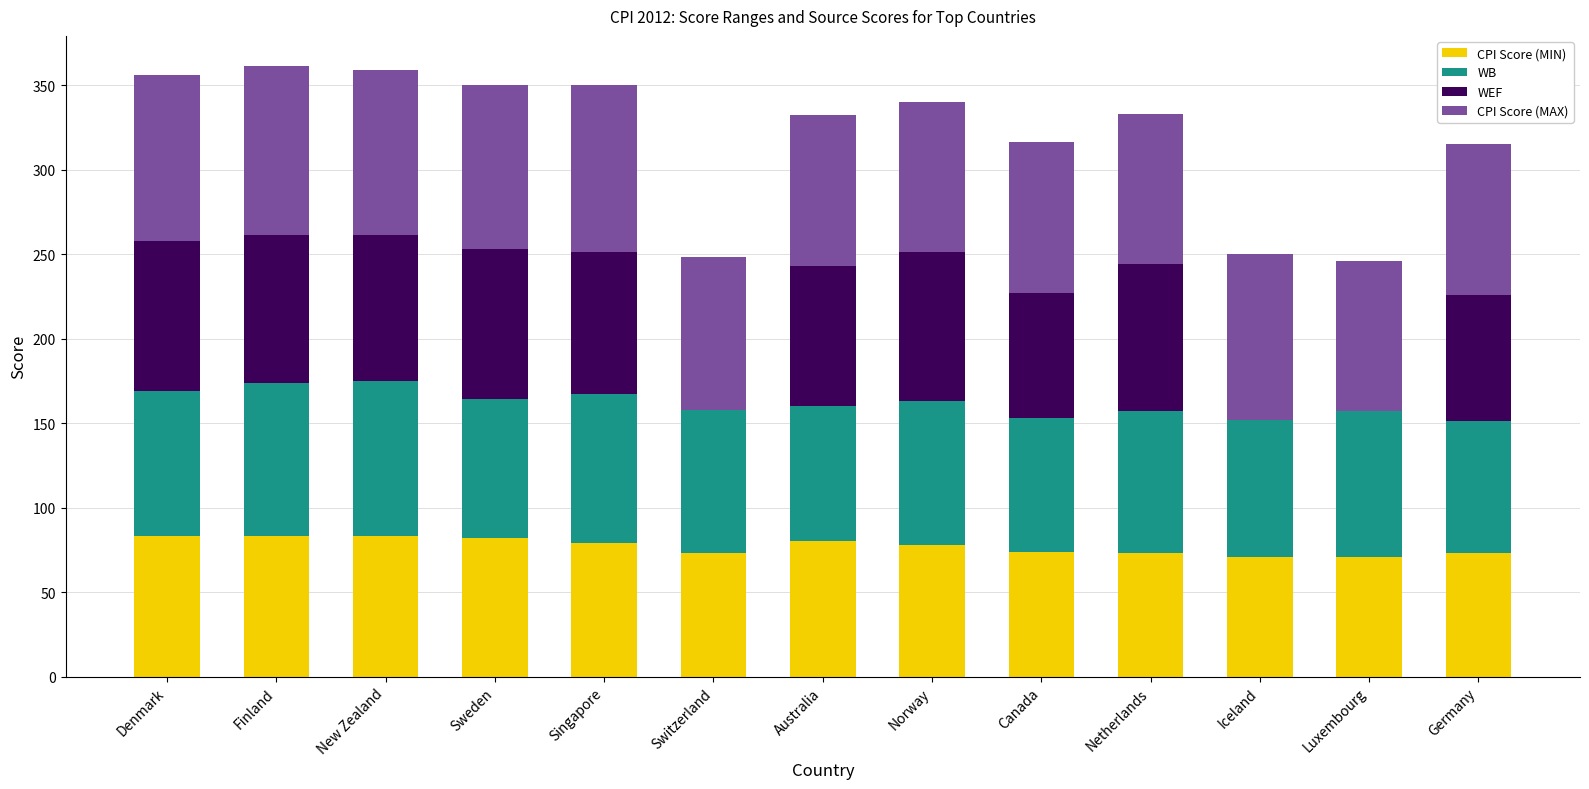

The CPI Score (MIN) series shows 79 at Singapore. True or false?

True